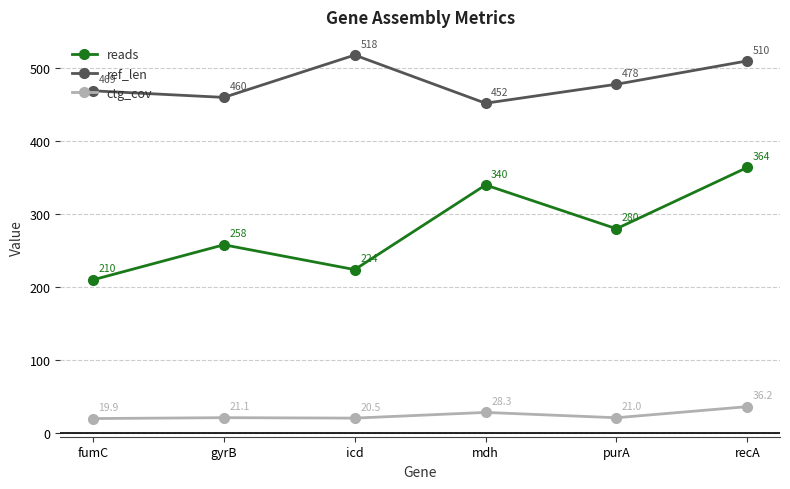

True or false: ref_len has more than 1 interior local peaks.

False